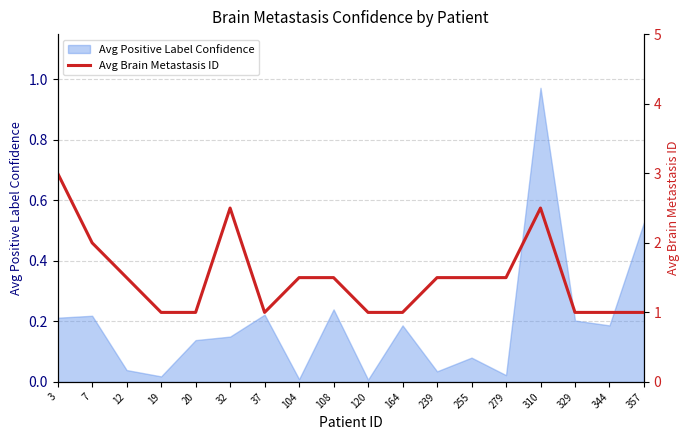

True or false: the data shows 2.5 at 32.

True